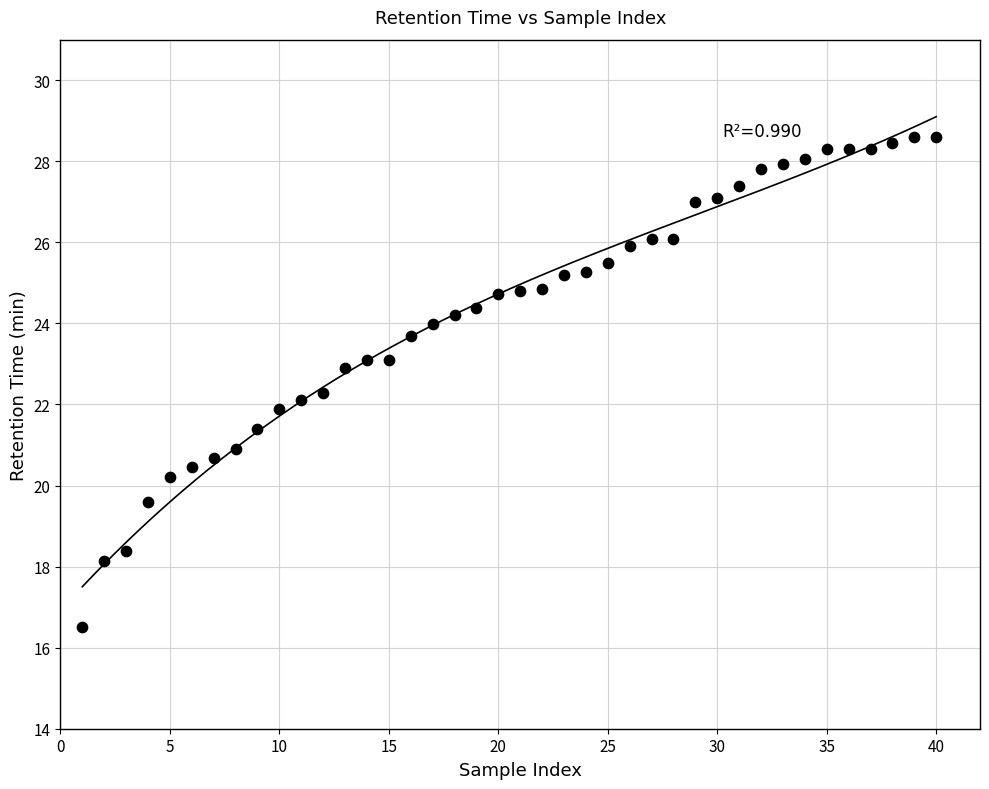

What is the range of X values (max minus min)?

39.0